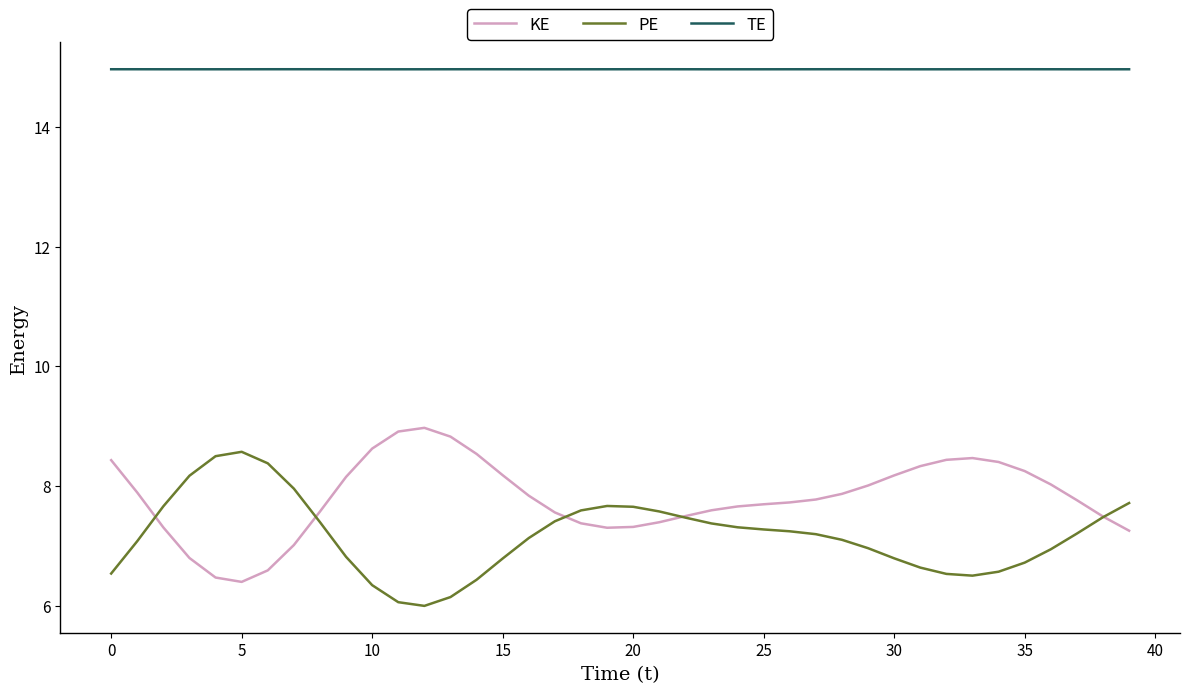

True or false: TE and PE intersect in this chart.

False